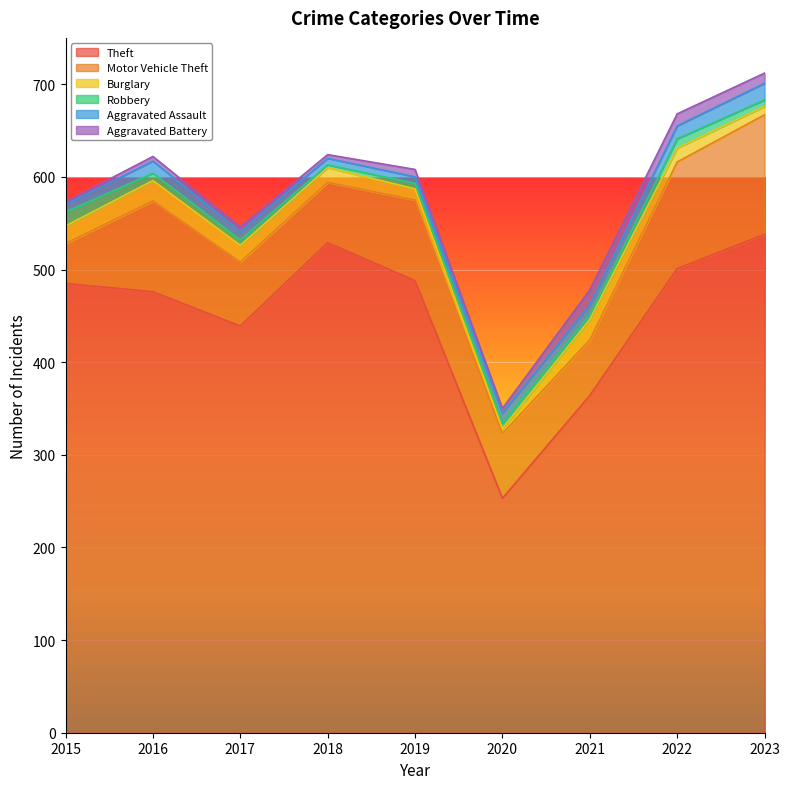

How many interior local peaks does the Robbery series have?

1